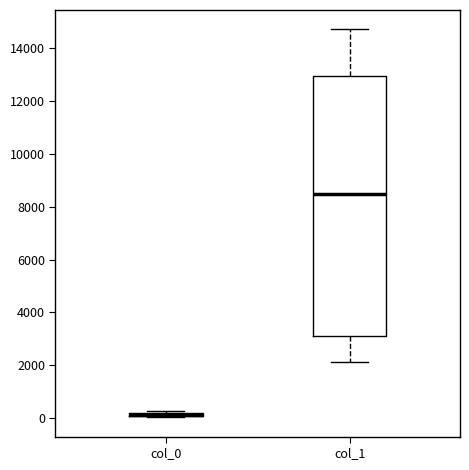

Which box is the tallest, from its lower edge to its upper edge?

col_1